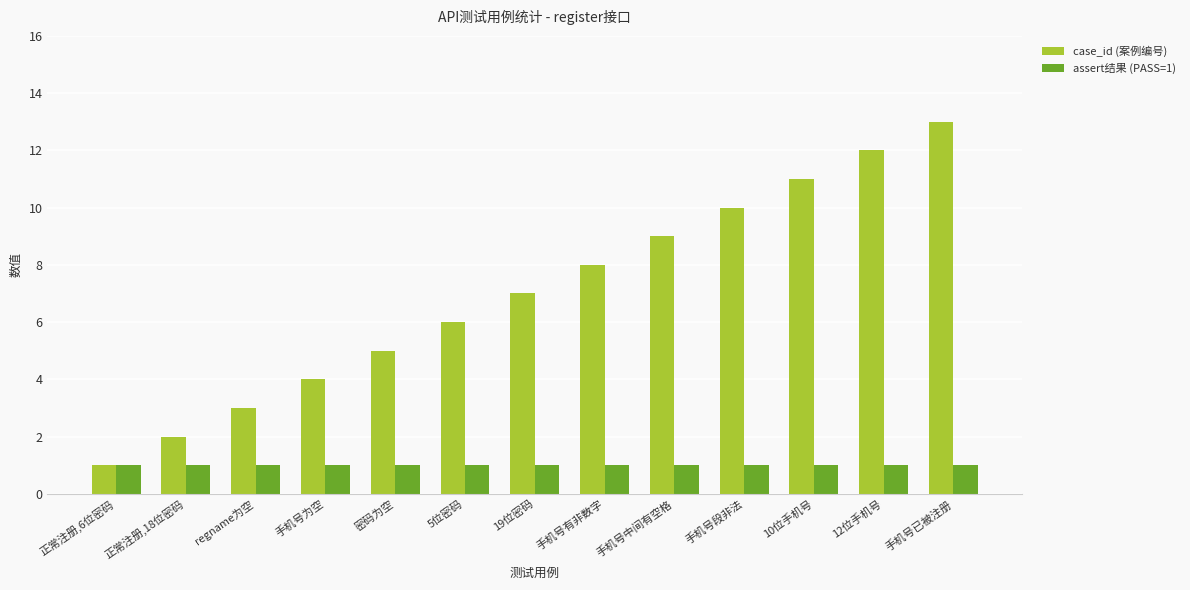

Which series changed the most between regname为空 and 密码为空?

case_id (案例编号)